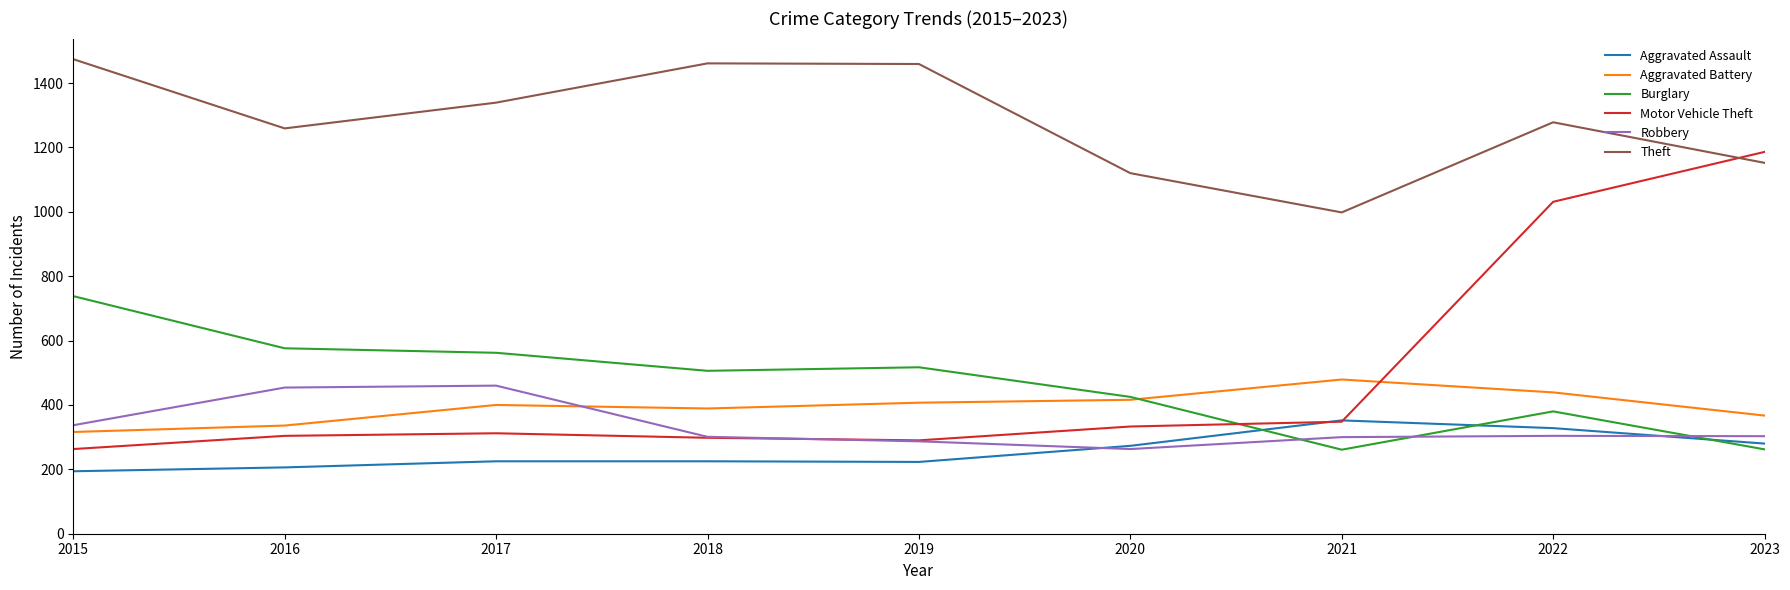

In Robbery, how many points are higher than both neighbors (excluding endpoints)?

2